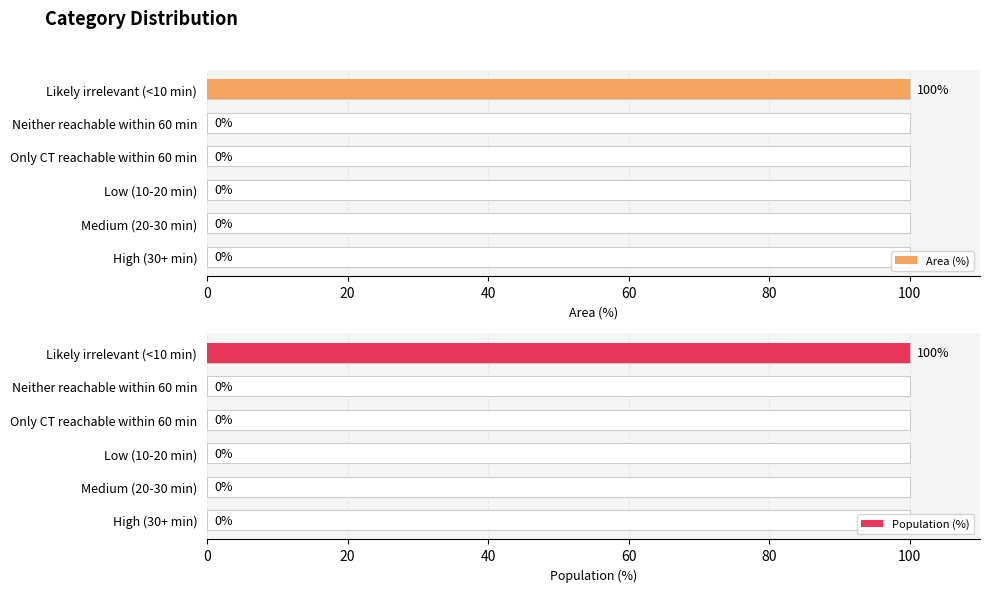

Between Medium (20-30 min) and Only CT reachable within 60 min, which series saw the biggest shift?

Area (%)